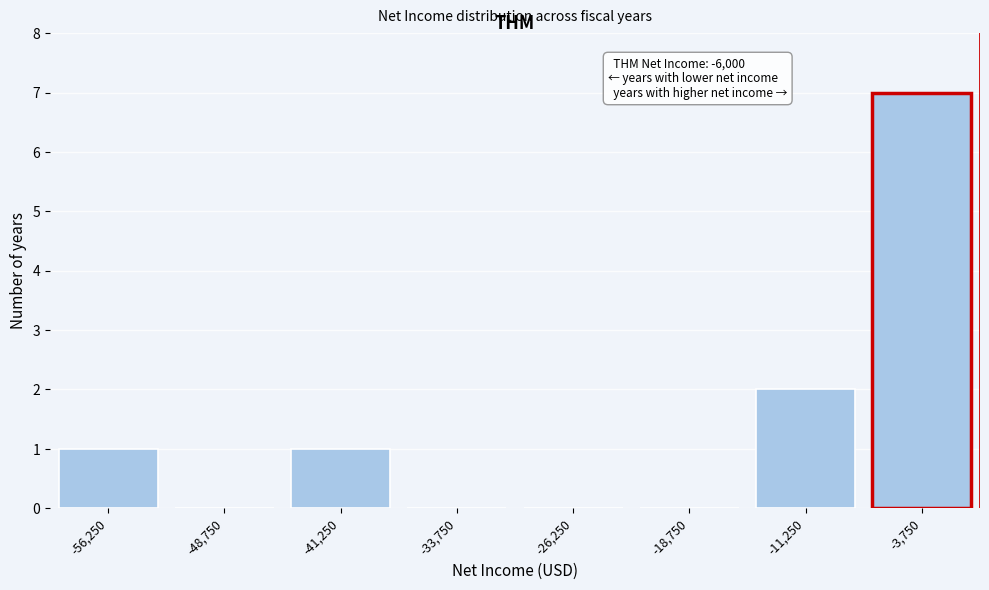

Reading left to right, extract all data points from this chart.

-56,250=1	-48,750=0	-41,250=1	-33,750=0	-26,250=0	-18,750=0	-11,250=2	-3,750=7